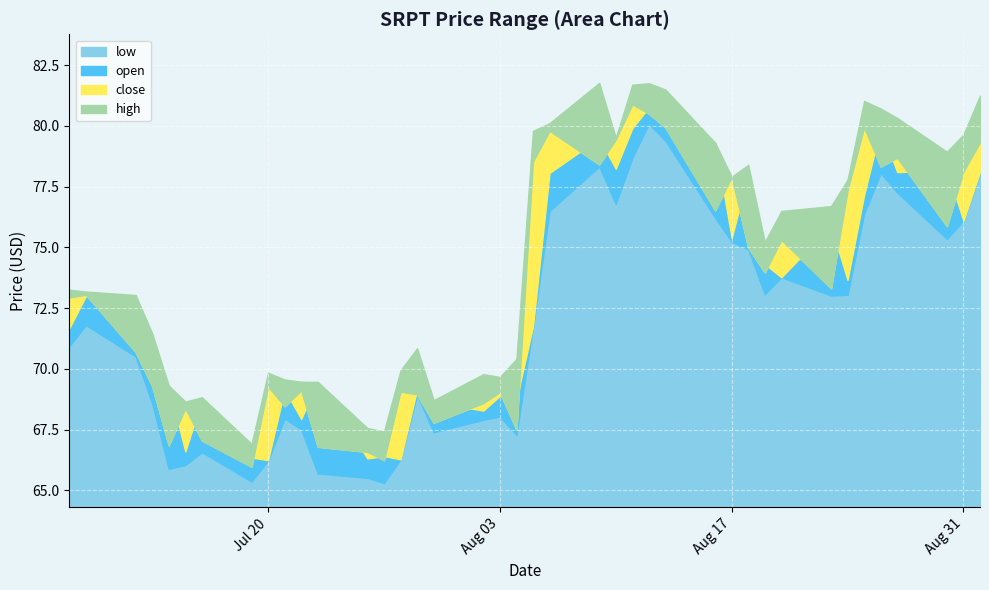

Read the low value at 2021-08-25.

76.4